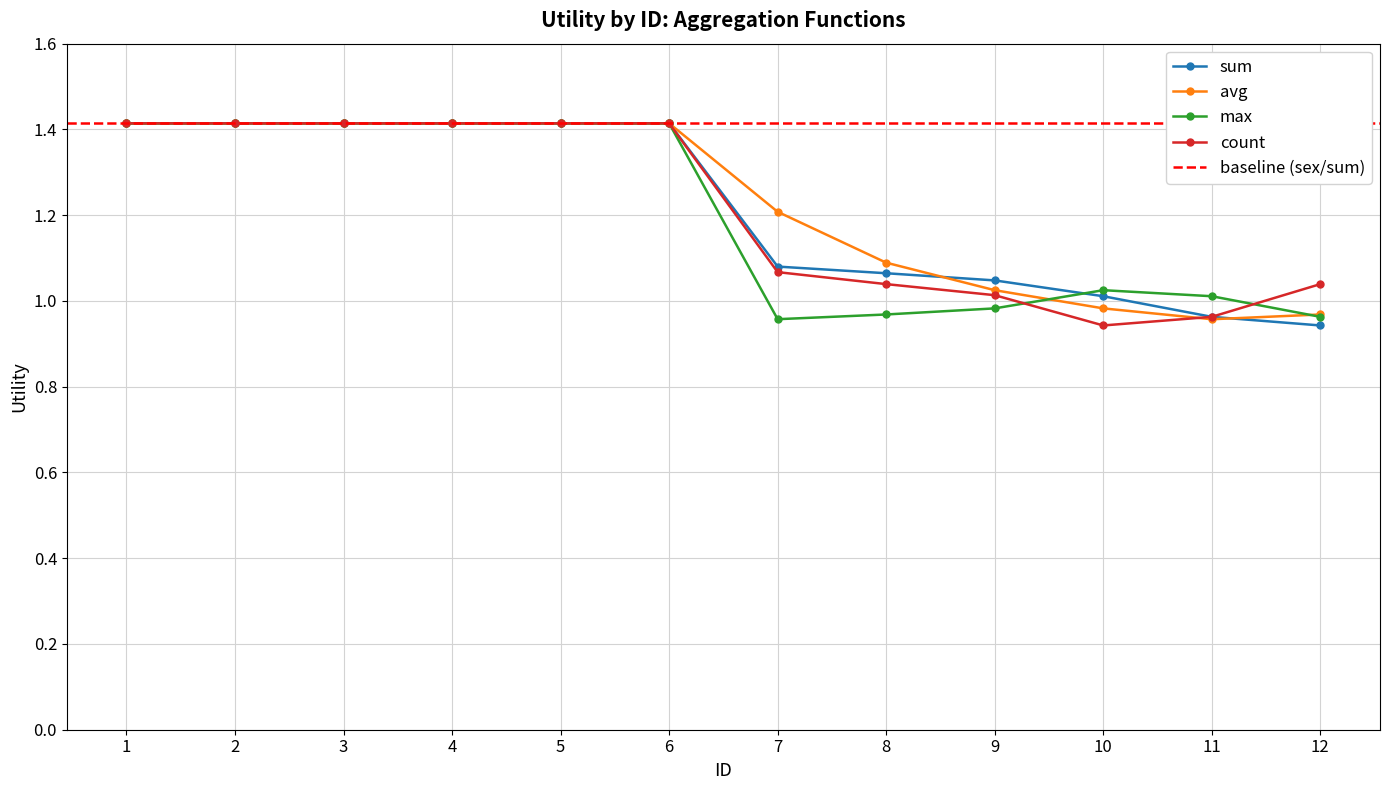

Which series has the widest spread of values?

sum